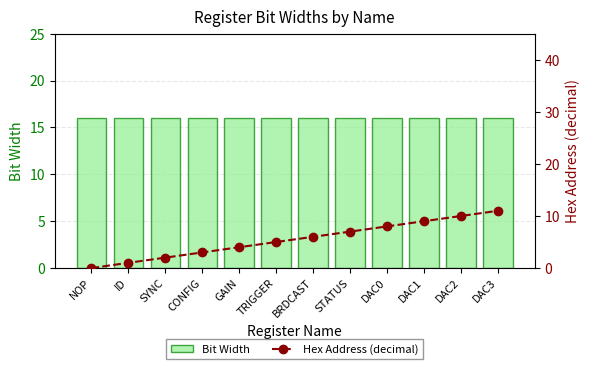

Rank the series by their average value, from highest to lowest.

Bit Width, Hex Address (decimal)